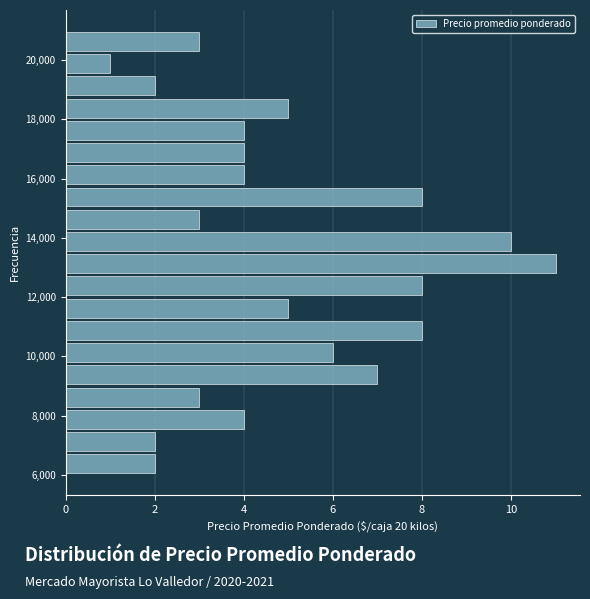

Read against the y-axis, roughly where is the centre of the longest bar?

13200